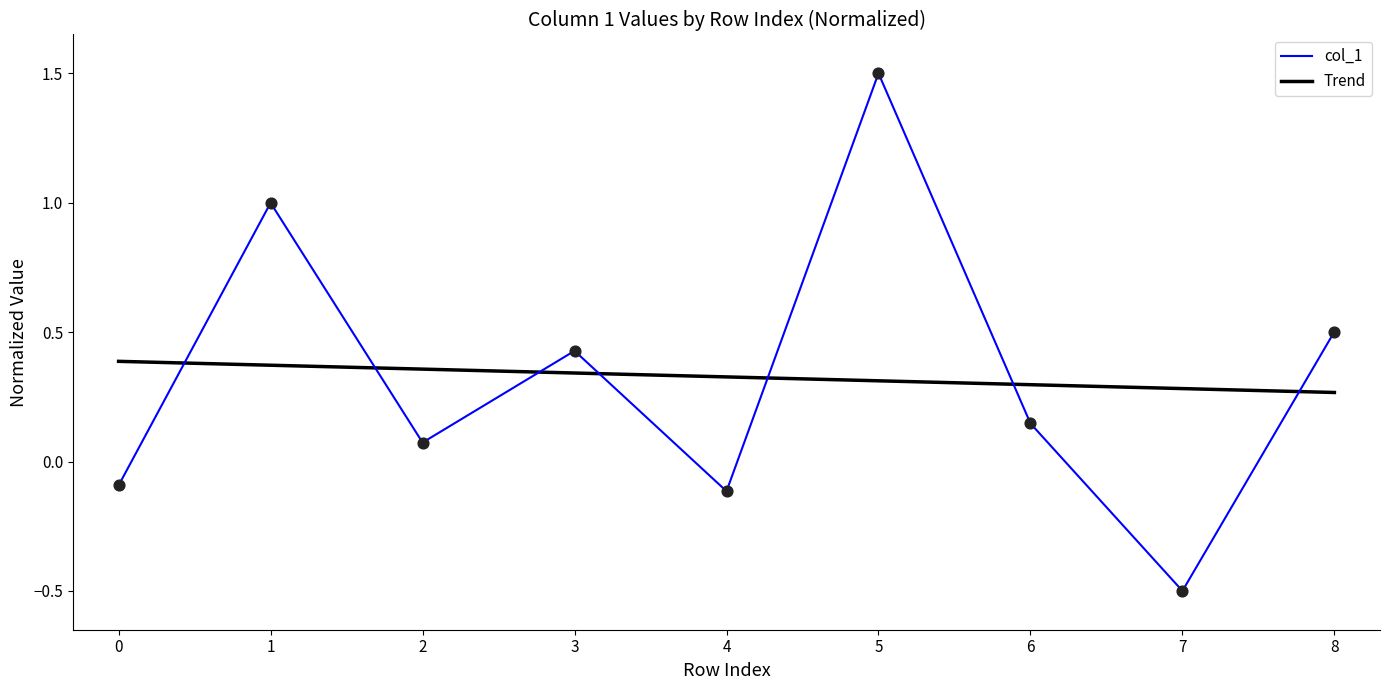

Which series changed the most between 6 and 8?

col_1